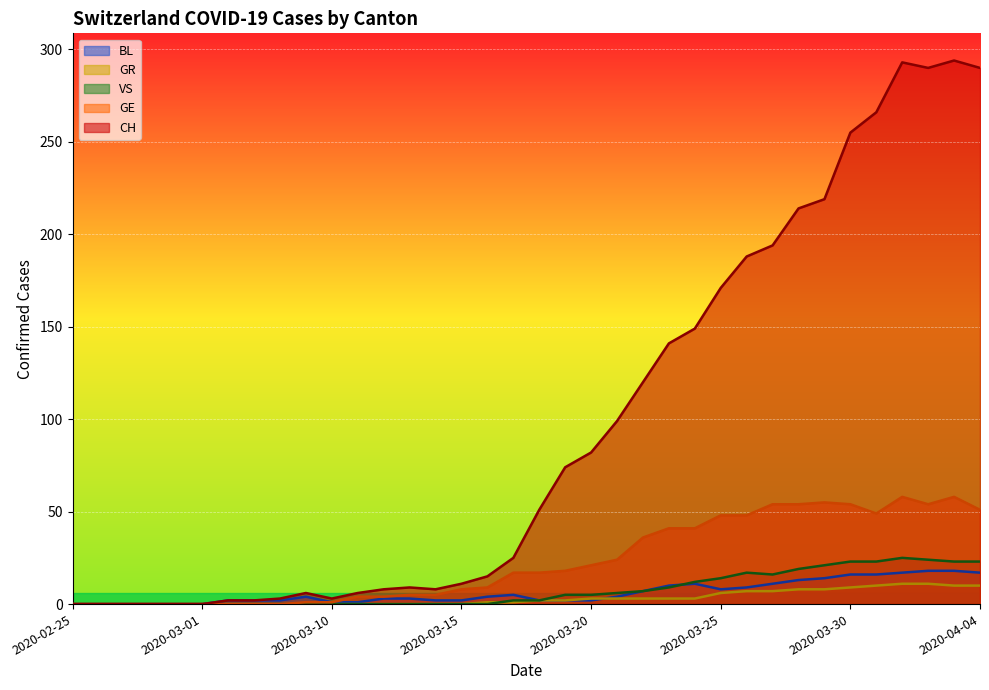

What are all the series names shown in the legend?

BL, GR, VS, GE, CH